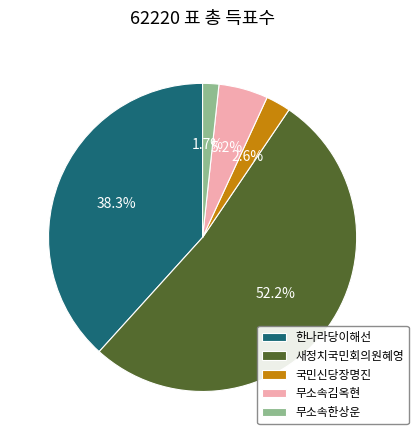

True or false: 한나라당이해선 accounts for 38% of the total.

True